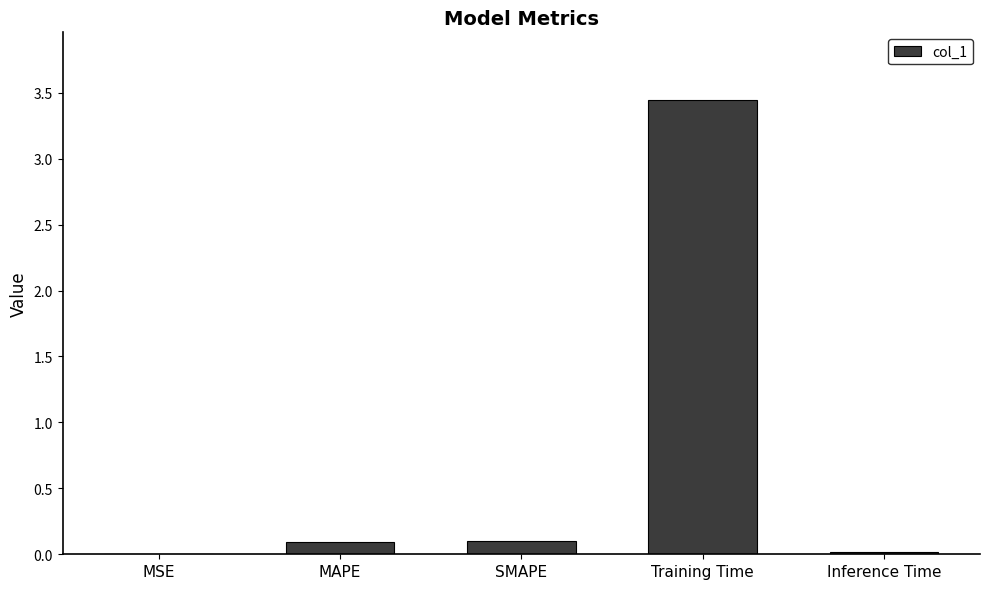

What is the sum of all values?

3.7